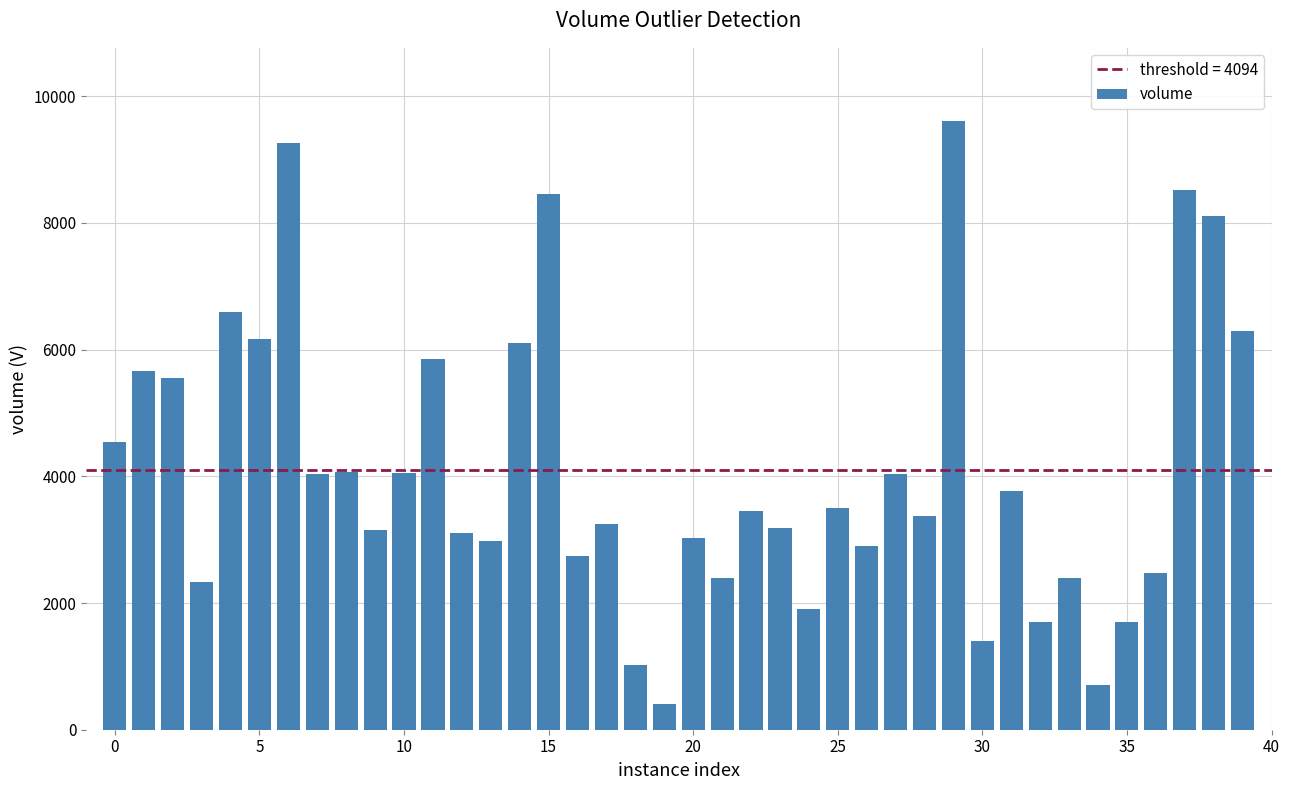

What is the greatest value displayed?

9609